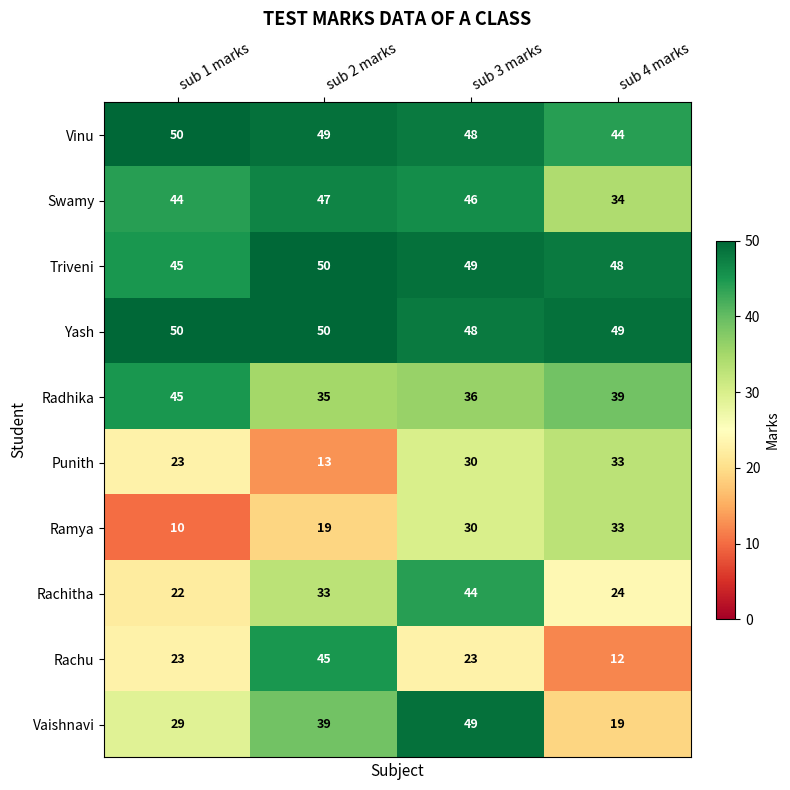

Where is Rachitha nearest to the value 33?

sub 2 marks